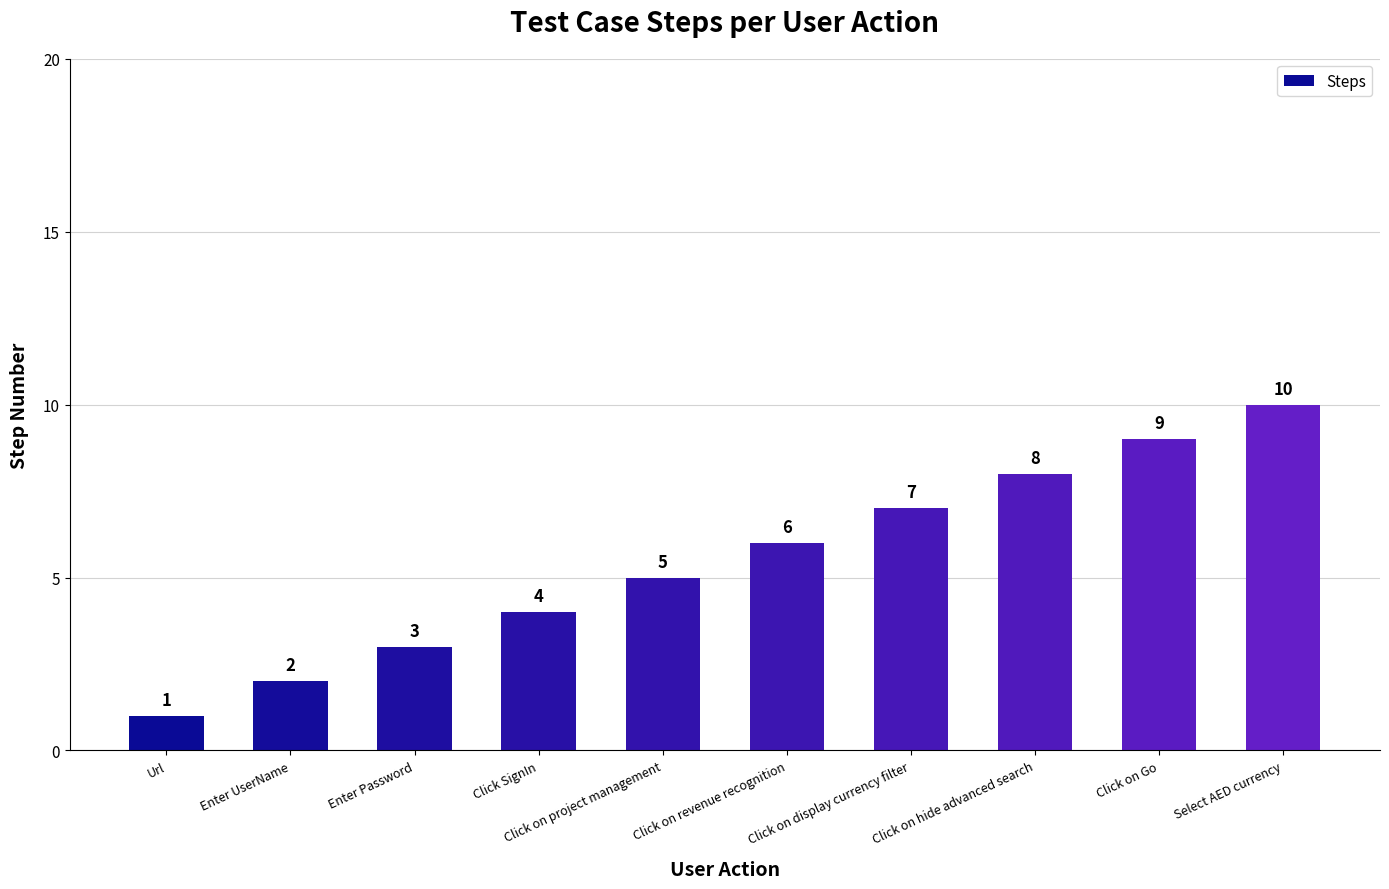

How many bars are there in total?

10